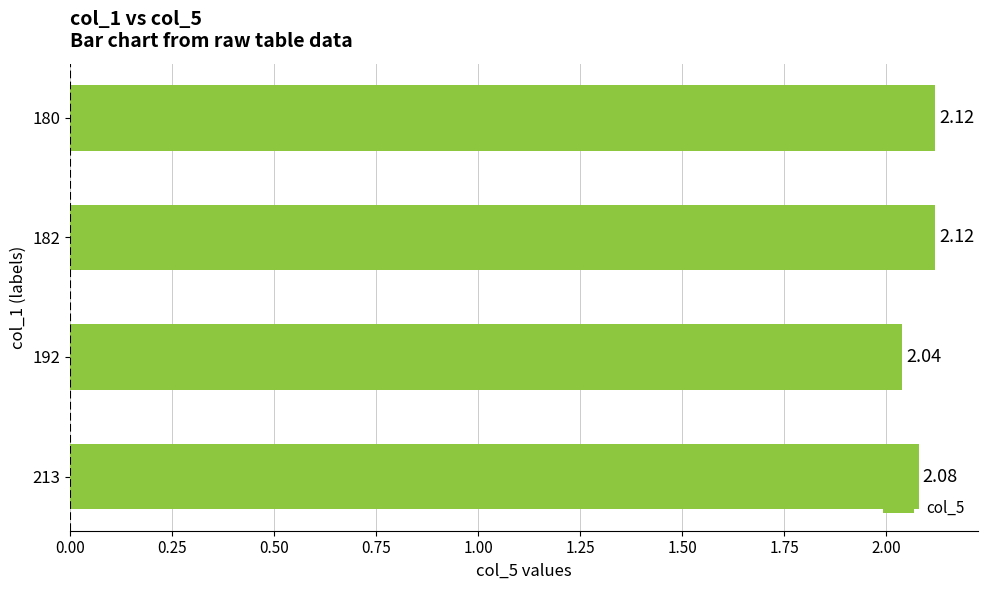

What is the sum of the values at 182 and 213?

4.2